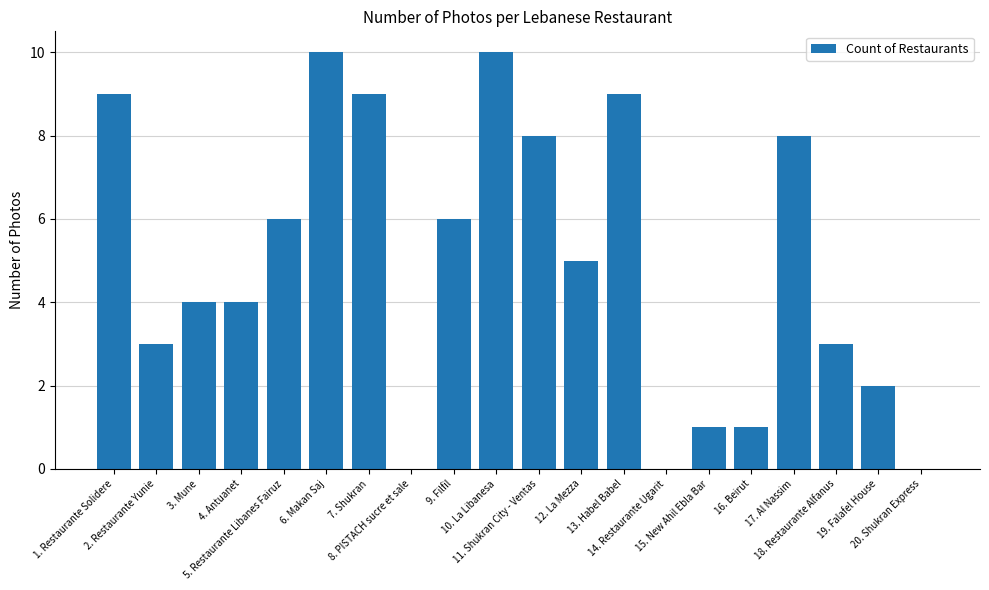

True or false: the data shows 5 at 17. Al Nassim.

False